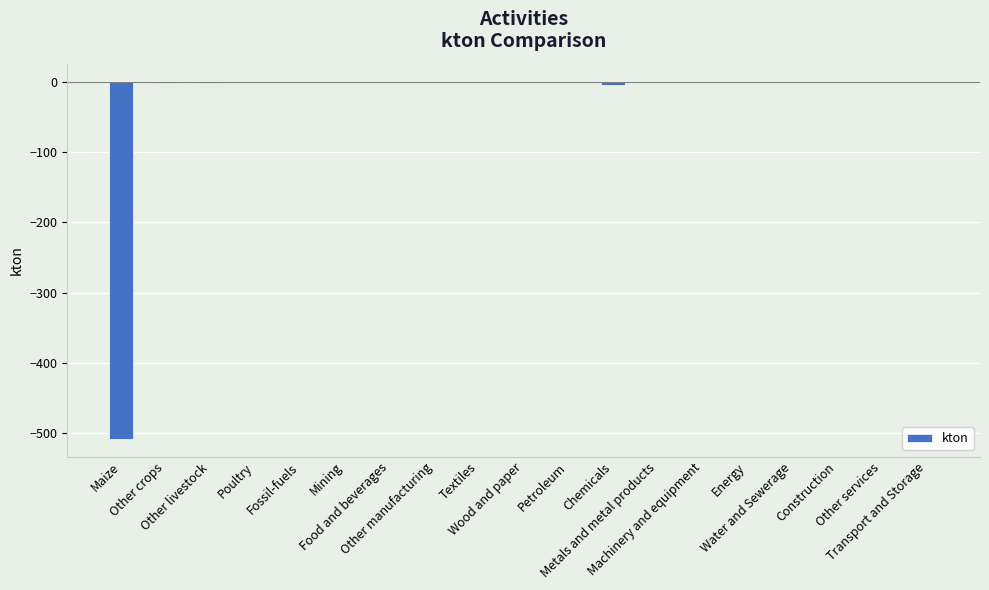

What is the average value?

-27.1